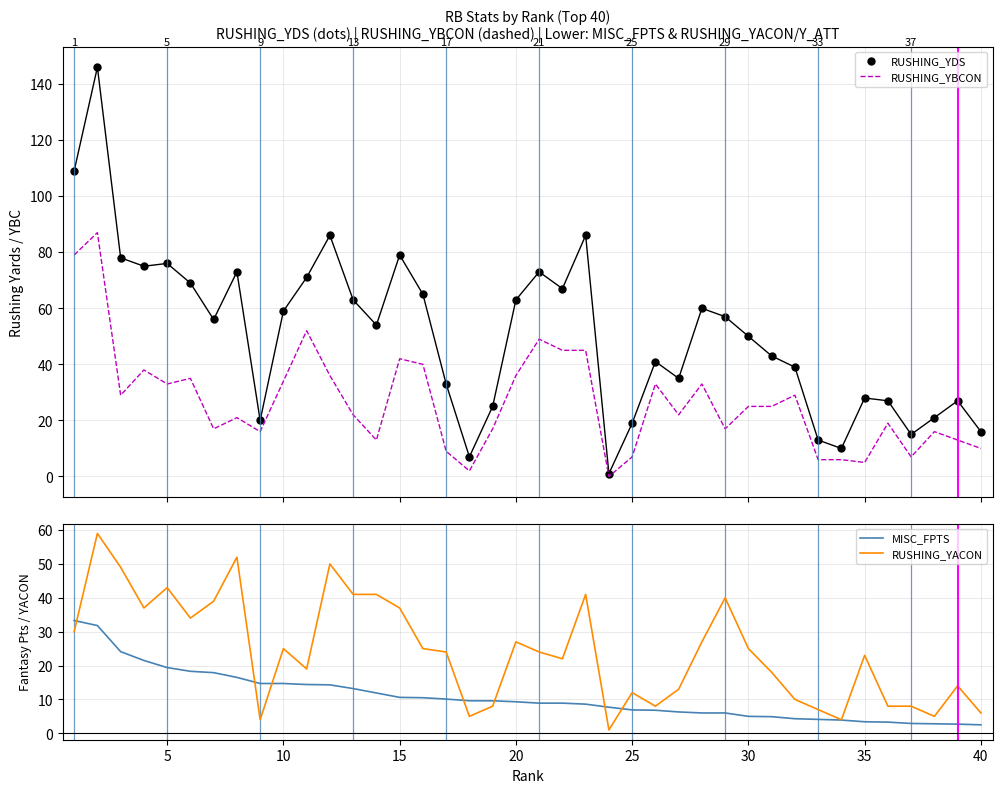

What are all the series names shown in the legend?

RUSHING_YDS, RUSHING_YBCON, MISC_FPTS, RUSHING_YACON